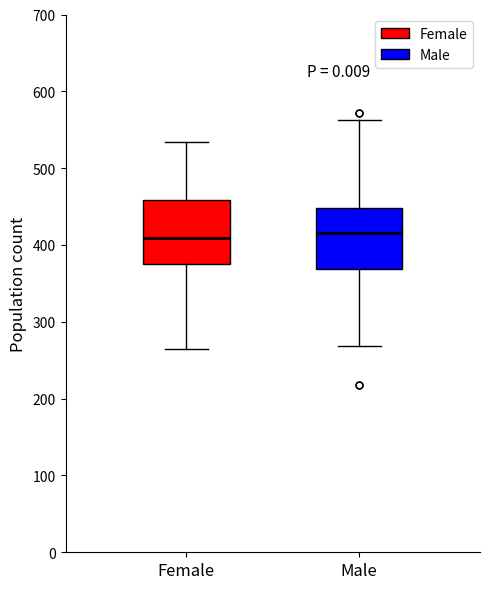

Reading left to right, read every box against the y-axis: the position of its median line, the range the box covers, and the ends of its whiskers. The values are not printed on the chart, so give them approximately, as read against the axis.

Female: median 410, box 380 to 460, whiskers 260 to 530
Male: median 420, box 370 to 450, whiskers 270 to 560